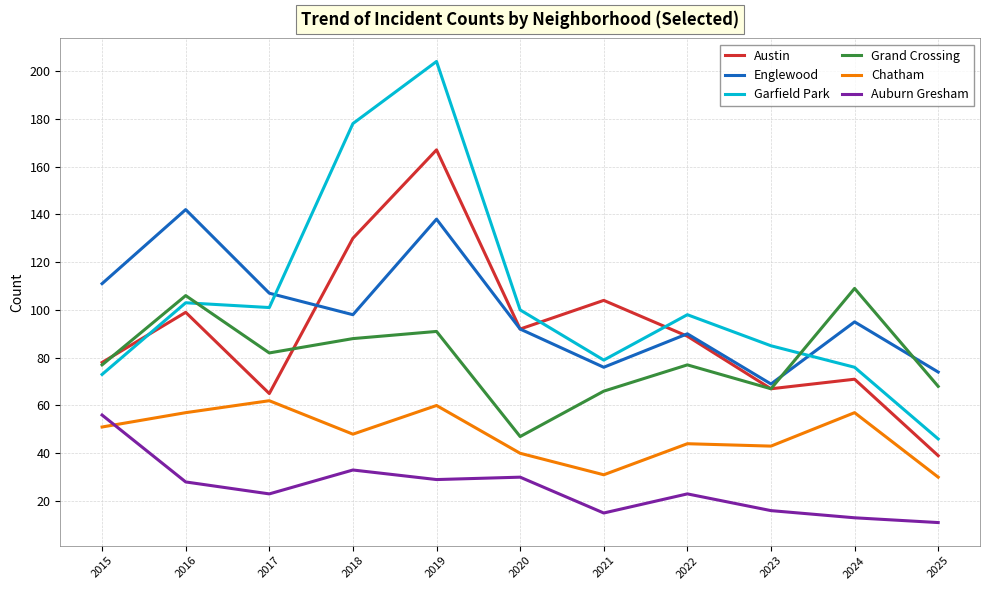

Between which two adjacent categories do Garfield Park and Grand Crossing first intersect?

2016 and 2017